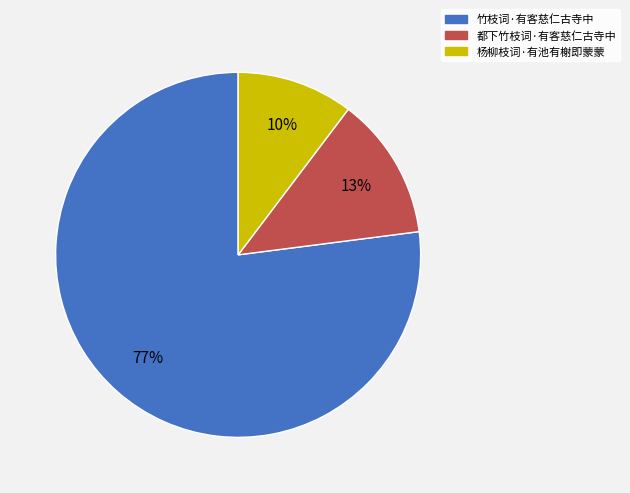

To the nearest percent, what is the difference between the largest and smallest slice percentages?

67%